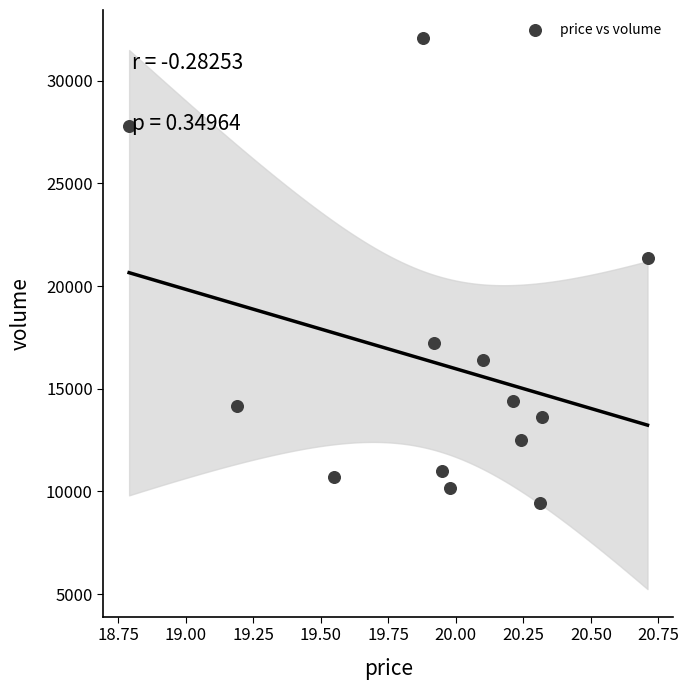

What is the range of Y values (max minus min)?

22654